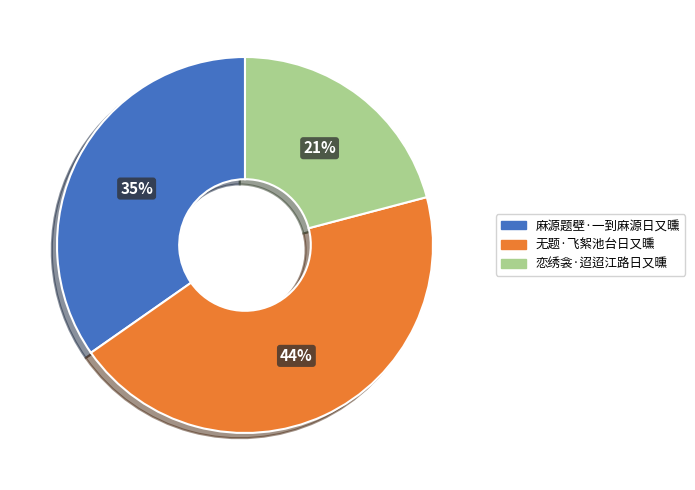

To the nearest percent, what is the difference between the largest and smallest slice percentages?

23%